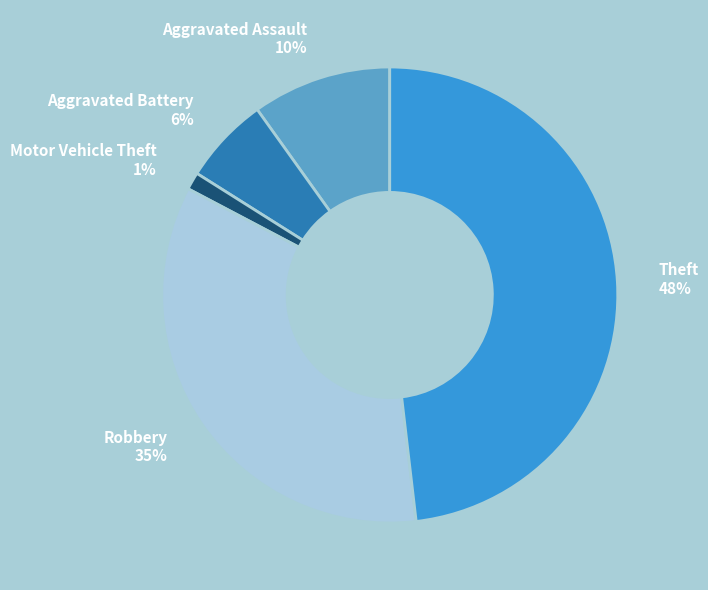

Is the sum of Aggravated Assault and Theft greater than half?

Yes